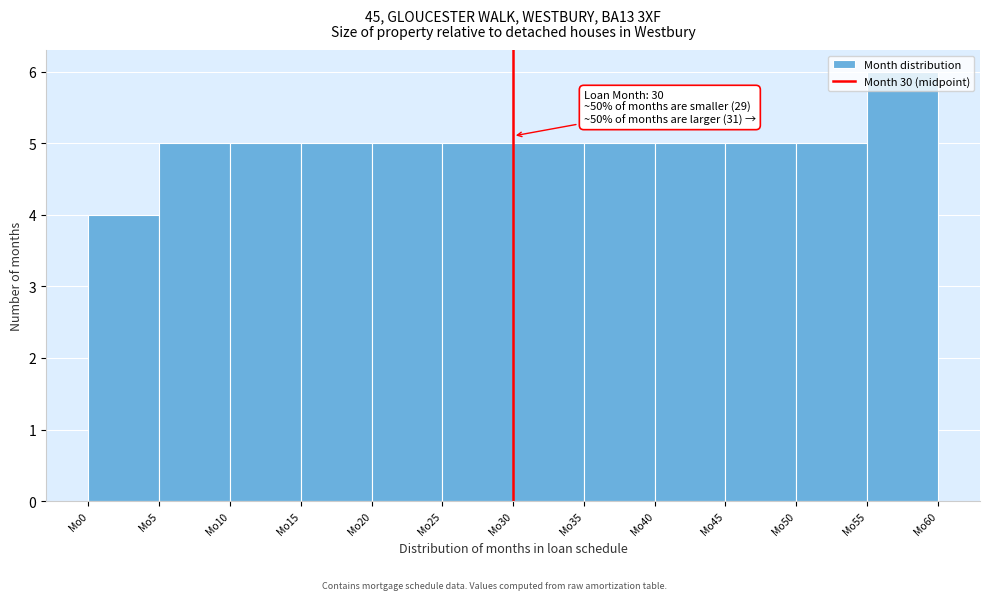

Over which range of the x-axis is the bar tallest?

55 to 60